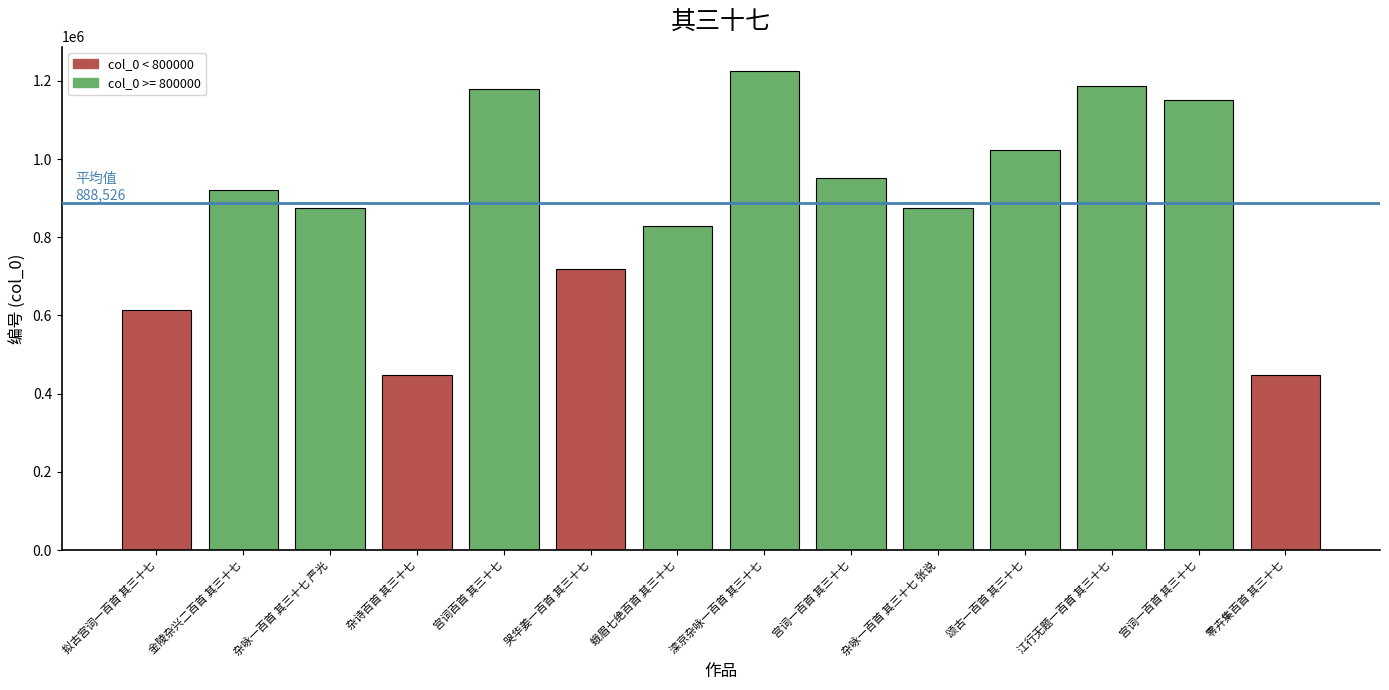

Does the chart contain any negative values?

No